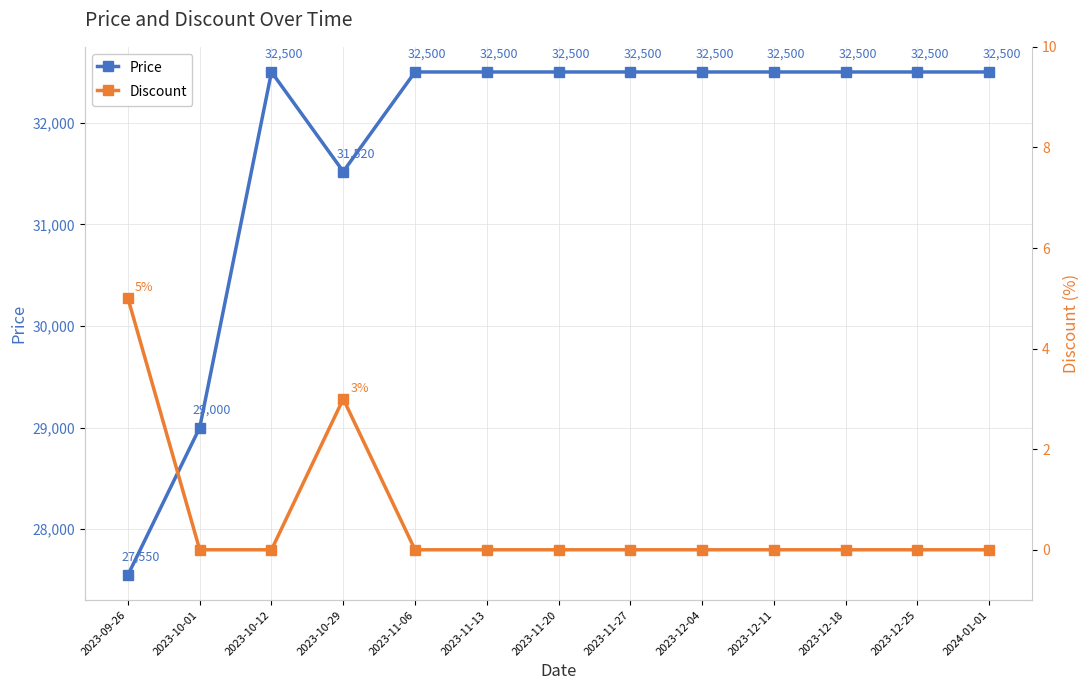

Rank the series by their average value, from highest to lowest.

Price, Discount